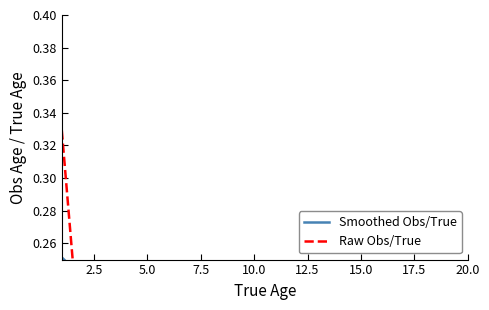

List the series in order of their overall mean, lowest first.

Raw Obs/True, Smoothed Obs/True